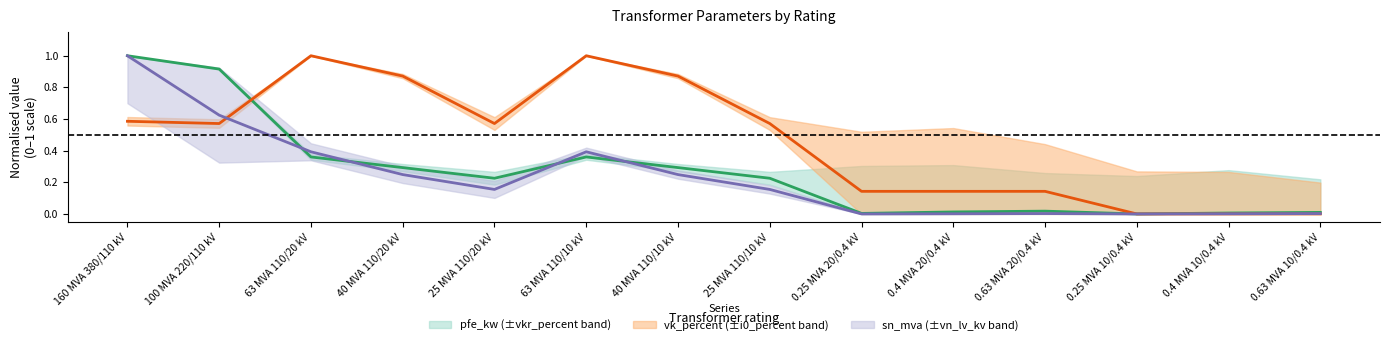

Which has a higher value, 0.4 MVA 10/0.4 kV or 63 MVA 110/10 kV?

63 MVA 110/10 kV